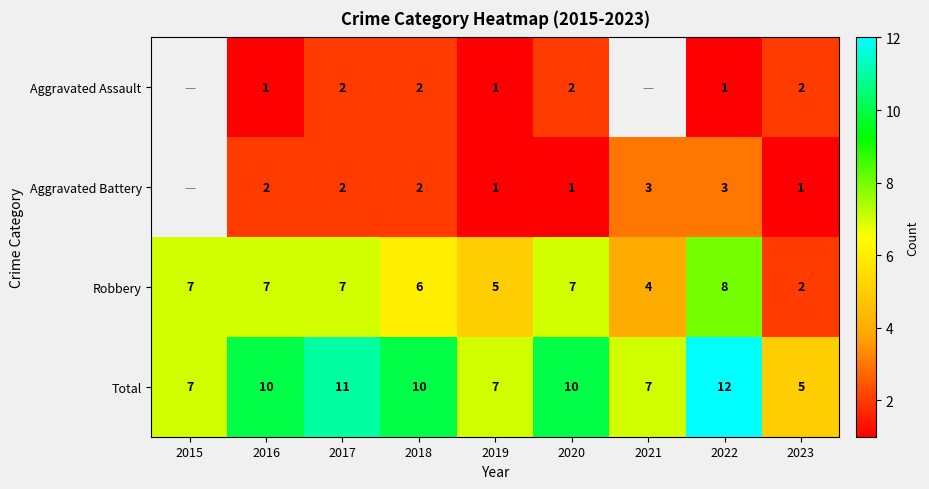

What is the approximate value of Robbery at 2015?

7